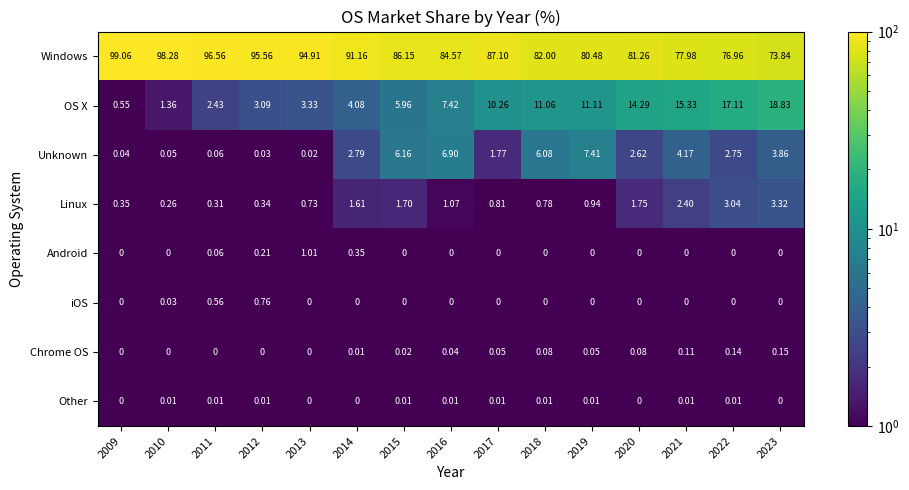

Is the value of Android at 2013 greater than the value of Windows at 2011?

No